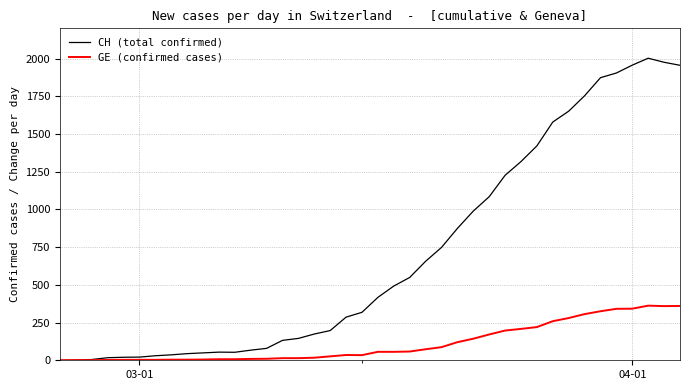

What is the difference between the maximum and second lowest values in the GE (confirmed cases) series?

361